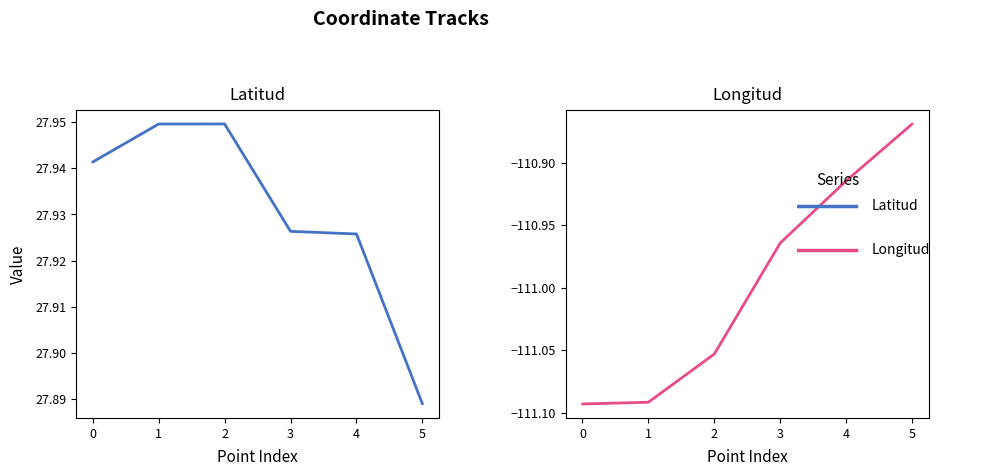

What is the greatest value displayed?

27.9